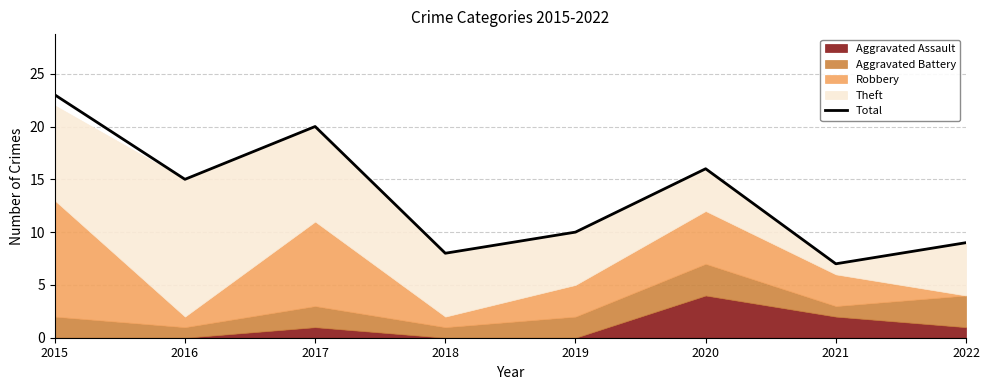

Where is the first local minimum?

2016